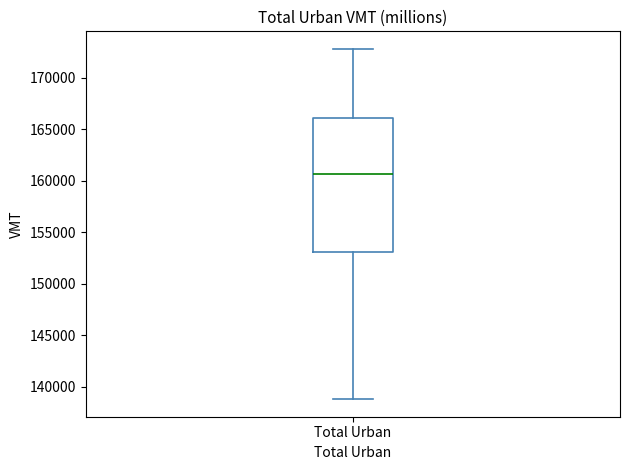

Transcribe this box plot: give where the median line is, the range the box spans, and where the two whiskers end, as read against the y-axis. The values are not printed on the chart, so give them approximately, as read against the axis.

median 160500, box 153000 to 166000, whiskers 139000 to 173000